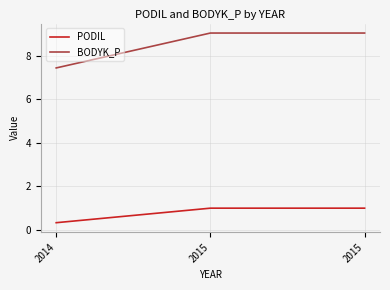

What are all the series names shown in the legend?

PODIL, BODYK_P